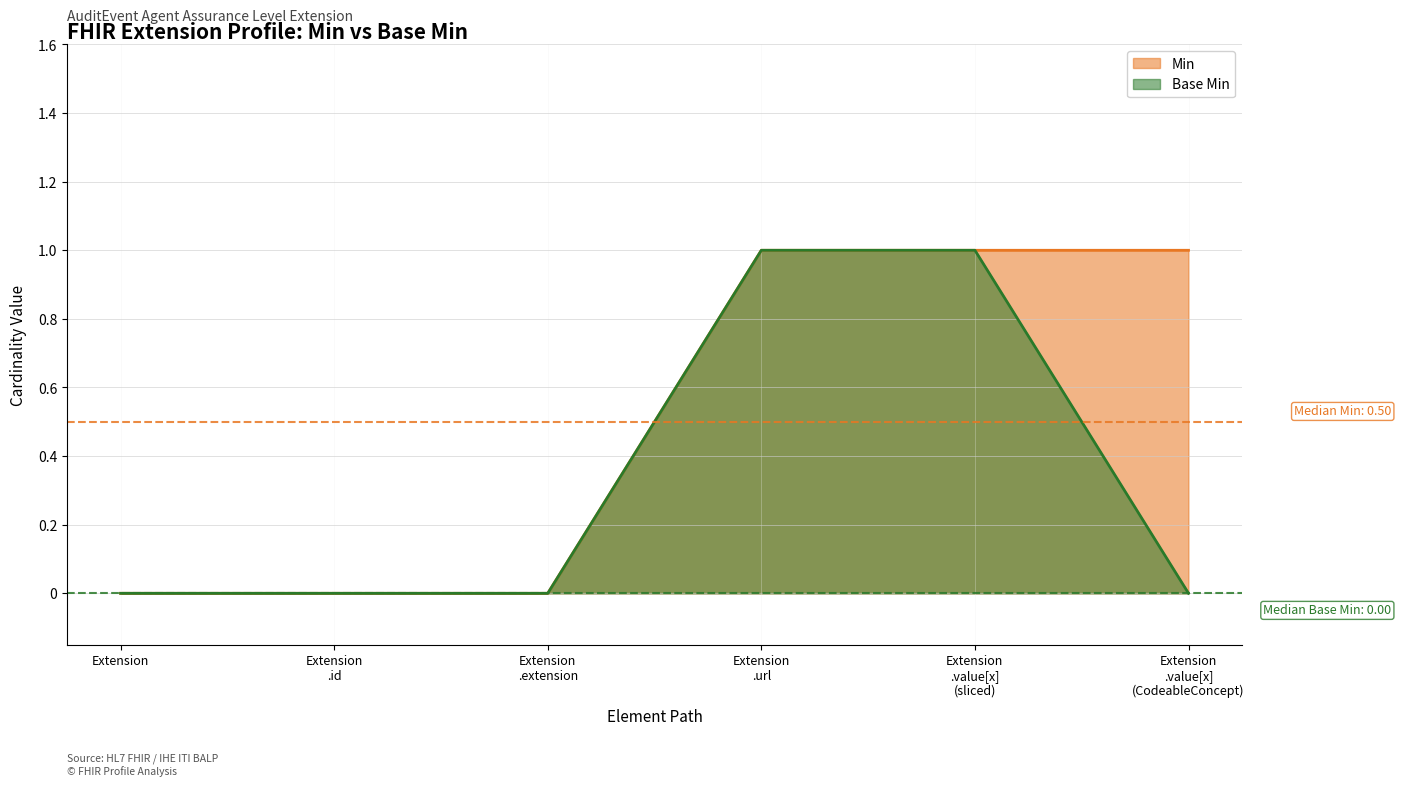

What is the total value across all series at Extension .value[x] (CodeableConcept)?

1